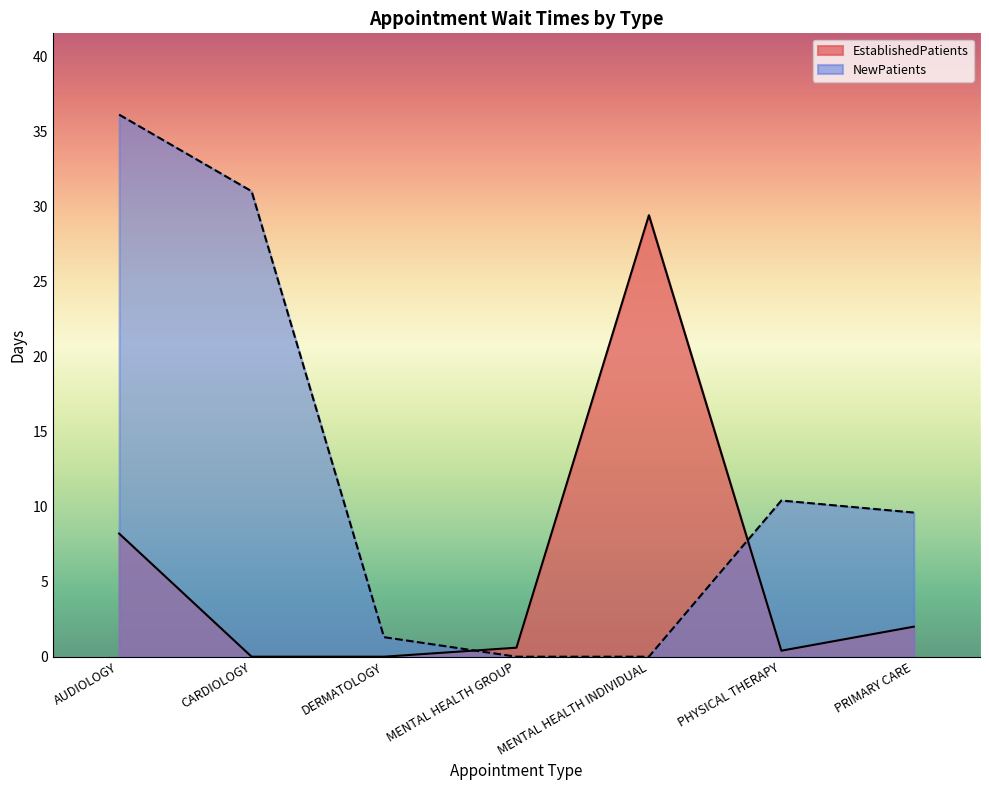

At which label is EstablishedPatients closest to 14?

AUDIOLOGY